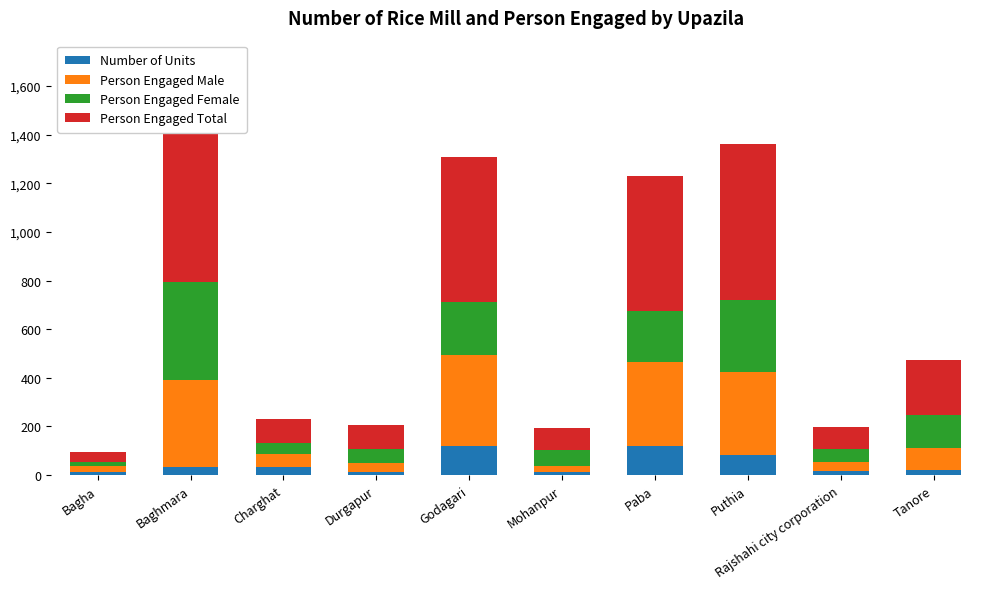

The value of Person Engaged Female at Paba is 210. True or false?

True